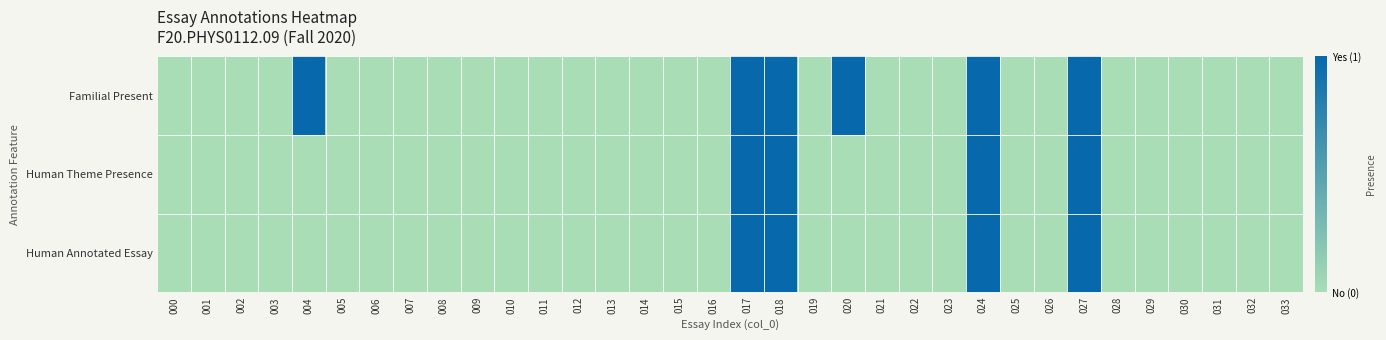

Reading left to right, list all the values displayed in this chart.

Familial Present: 000=0	001=0	002=0	003=0	004=1	005=0	006=0	007=0	008=0	009=0	010=0	011=0	012=0	013=0	014=0	015=0	016=0	017=1	018=1	019=0	020=1	021=0	022=0	023=0	024=1	025=0	026=0	027=1	028=0	029=0	030=0	031=0	032=0	033=0
Human Theme Presence: 000=0	001=0	002=0	003=0	004=0	005=0	006=0	007=0	008=0	009=0	010=0	011=0	012=0	013=0	014=0	015=0	016=0	017=1	018=1	019=0	020=0	021=0	022=0	023=0	024=1	025=0	026=0	027=1	028=0	029=0	030=0	031=0	032=0	033=0
Human Annotated Essay: 000=0	001=0	002=0	003=0	004=0	005=0	006=0	007=0	008=0	009=0	010=0	011=0	012=0	013=0	014=0	015=0	016=0	017=1	018=1	019=0	020=0	021=0	022=0	023=0	024=1	025=0	026=0	027=1	028=0	029=0	030=0	031=0	032=0	033=0